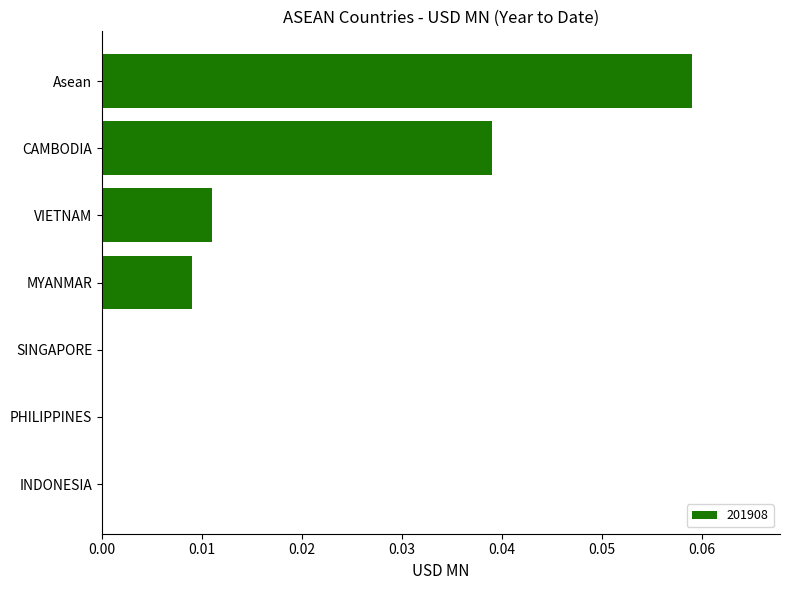

The chart shows a value of 0.0 at MYANMAR. True or false?

True